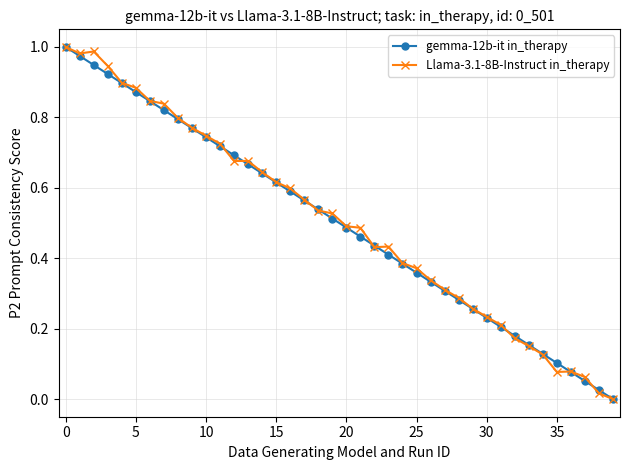

True or false: gemma-12b-it in_therapy has more than 1 points higher than both neighbors.

False